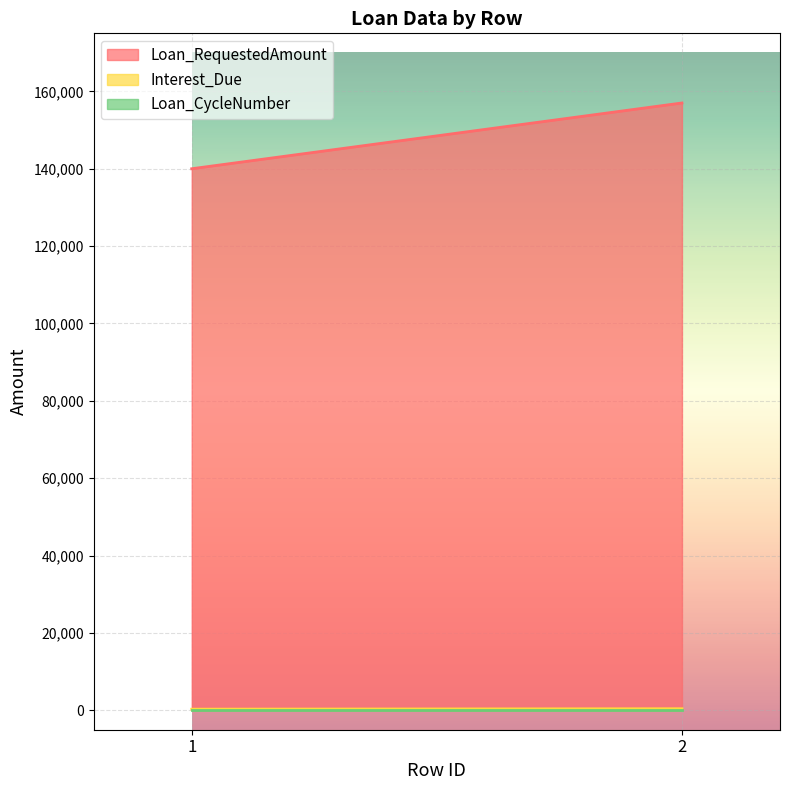

What is the difference between the maximum and minimum values in the Interest_Due series?

116.8